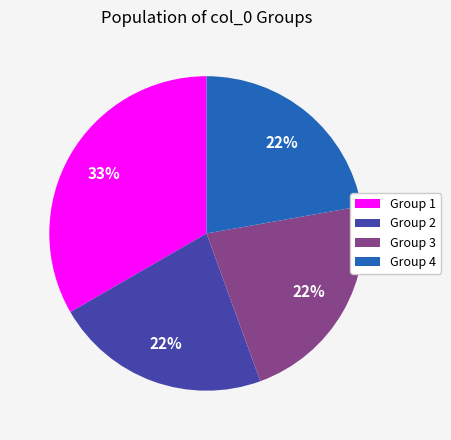

Is there a majority slice in this chart?

No